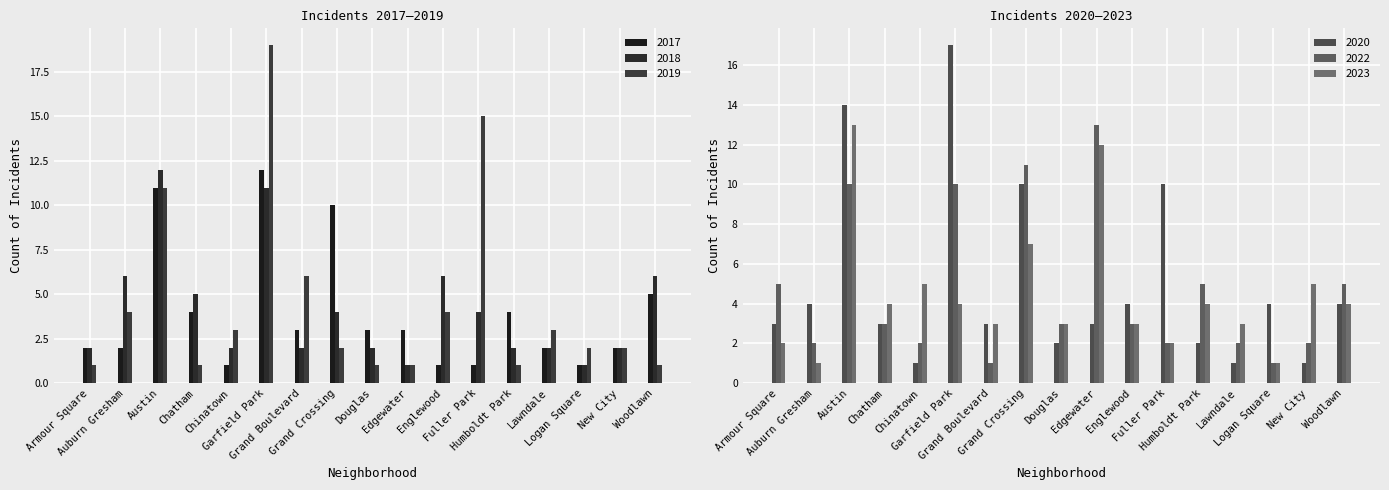

Reading left to right, transcribe all the data shown in this chart.

2019: Armour Square=1	Auburn Gresham=4	Austin=11	Chatham=1	Chinatown=3	Garfield Park=19	Grand Boulevard=6	Grand Crossing=2	Douglas=1	Edgewater=1	Englewood=4	Fuller Park=15	Humboldt Park=1	Lawndale=3	Logan Square=2	New City=2	Woodlawn=1
2017: Armour Square=2	Auburn Gresham=2	Austin=11	Chatham=4	Chinatown=1	Garfield Park=12	Grand Boulevard=3	Grand Crossing=10	Douglas=3	Edgewater=3	Englewood=1	Fuller Park=1	Humboldt Park=4	Lawndale=2	Logan Square=1	New City=2	Woodlawn=5
2018: Armour Square=2	Auburn Gresham=6	Austin=12	Chatham=5	Chinatown=2	Garfield Park=11	Grand Boulevard=2	Grand Crossing=4	Douglas=2	Edgewater=1	Englewood=6	Fuller Park=4	Humboldt Park=2	Lawndale=2	Logan Square=1	New City=2	Woodlawn=6
2020: Armour Square=3	Auburn Gresham=4	Austin=14	Chatham=3	Chinatown=1	Garfield Park=17	Grand Boulevard=3	Grand Crossing=10	Douglas=2	Edgewater=3	Englewood=4	Fuller Park=10	Humboldt Park=2	Lawndale=1	Logan Square=4	New City=1	Woodlawn=4
2023: Armour Square=2	Auburn Gresham=1	Austin=13	Chatham=4	Chinatown=5	Garfield Park=4	Grand Boulevard=3	Grand Crossing=7	Douglas=3	Edgewater=12	Englewood=3	Fuller Park=2	Humboldt Park=4	Lawndale=3	Logan Square=1	New City=5	Woodlawn=4
2022: Armour Square=5	Auburn Gresham=2	Austin=10	Chatham=3	Chinatown=2	Garfield Park=10	Grand Boulevard=1	Grand Crossing=11	Douglas=3	Edgewater=13	Englewood=3	Fuller Park=2	Humboldt Park=5	Lawndale=2	Logan Square=1	New City=2	Woodlawn=5